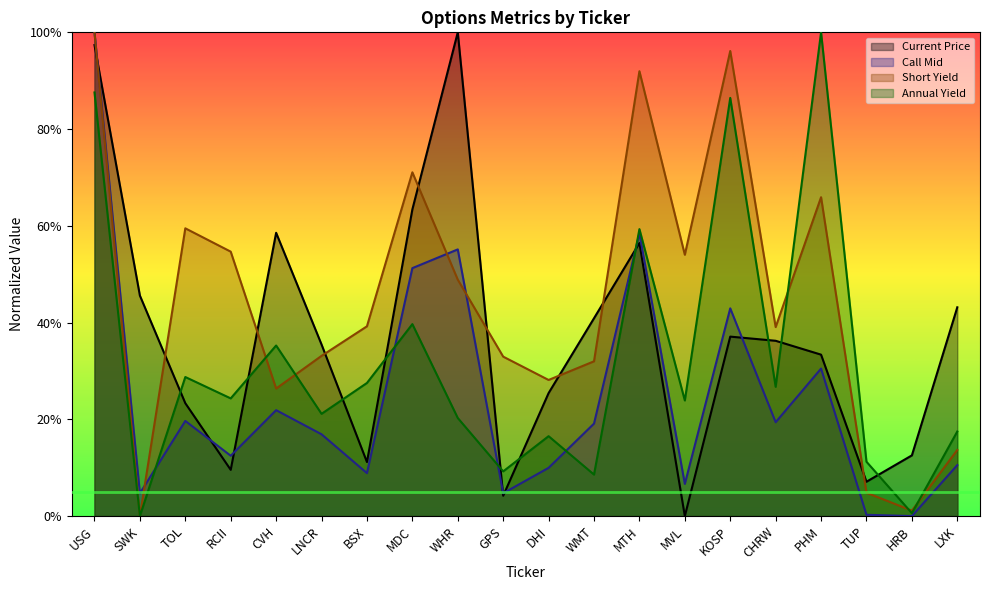

Which has a higher value, DHI or LXK?

LXK